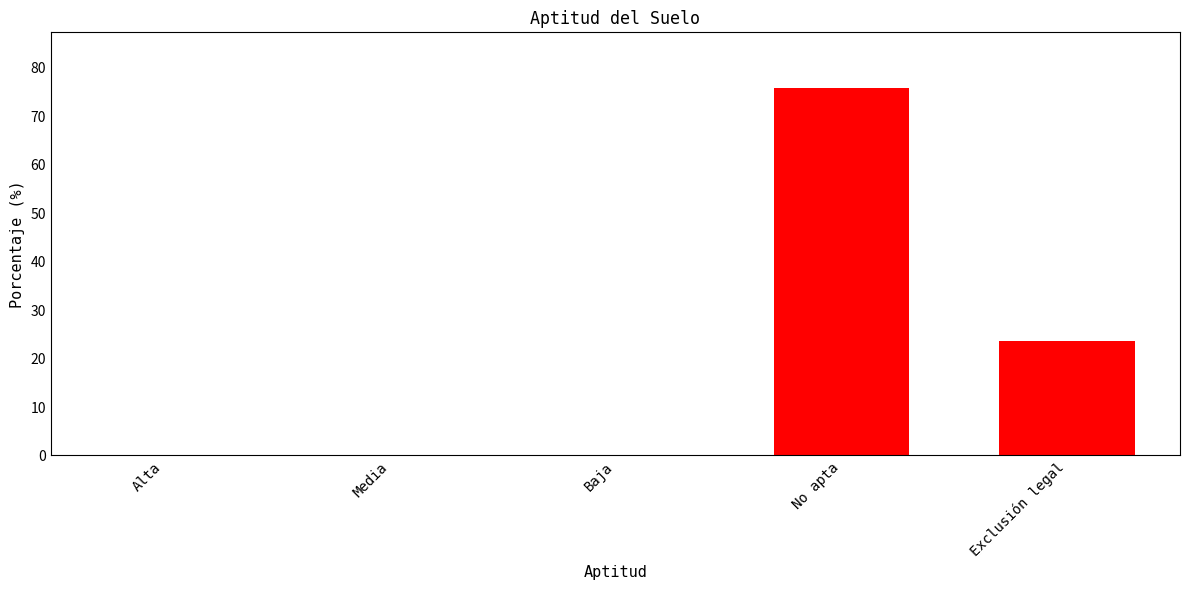

The chart shows a value of 7.0 at Exclusión legal. True or false?

False